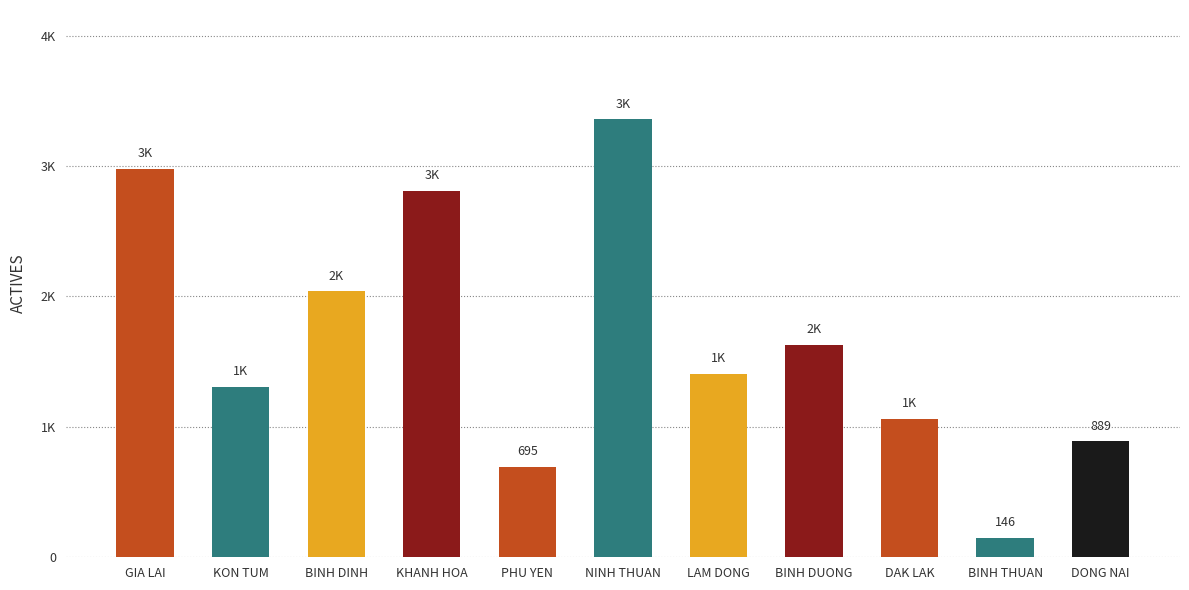

Does the chart contain any negative values?

No